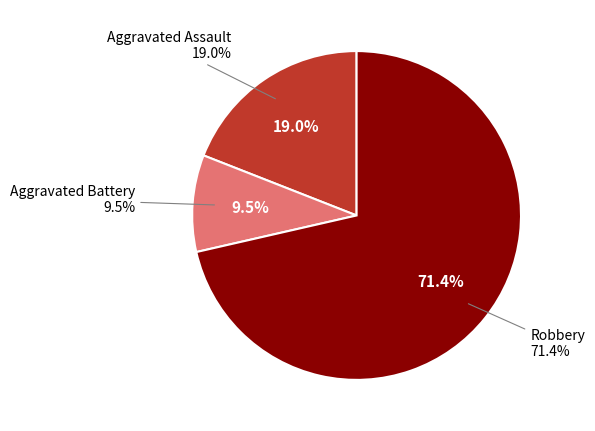

Which slice is the largest?

Robbery